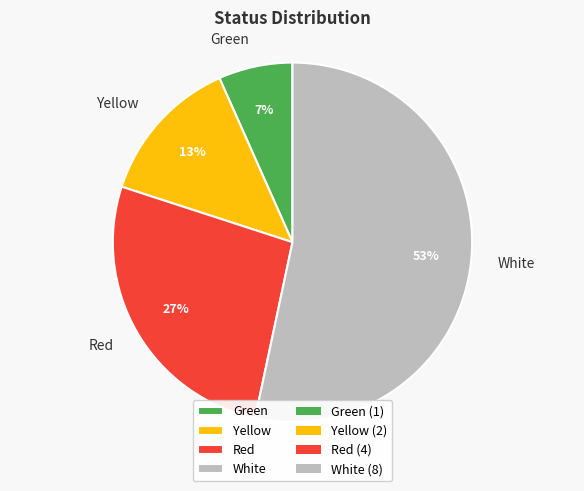

Which slice represents more than half of the pie?

White